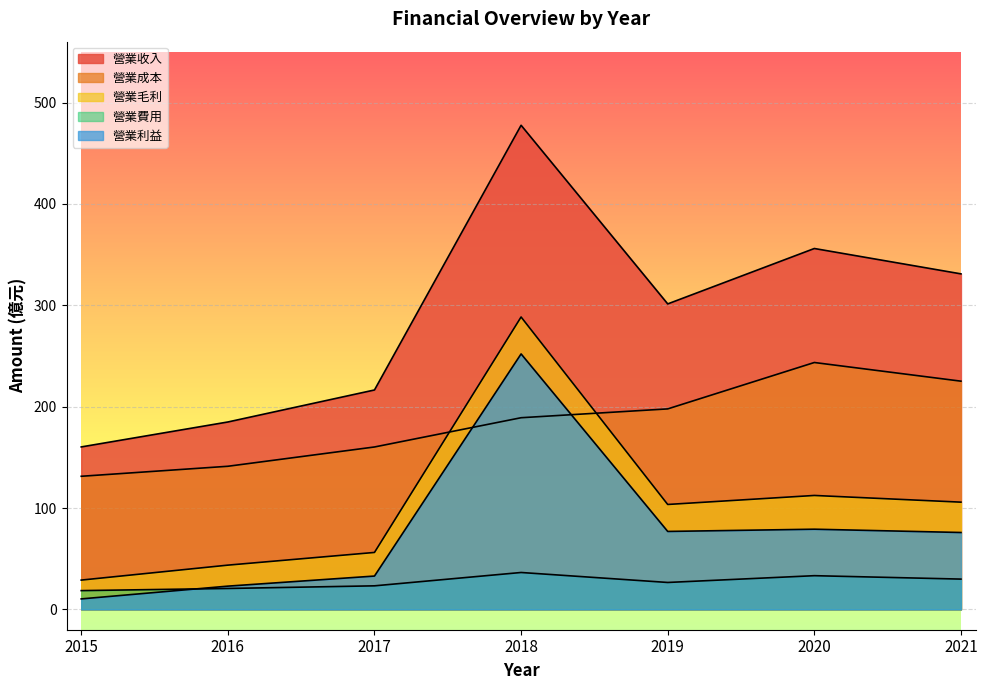

How many values in the 營業費用 series are below 26?

3